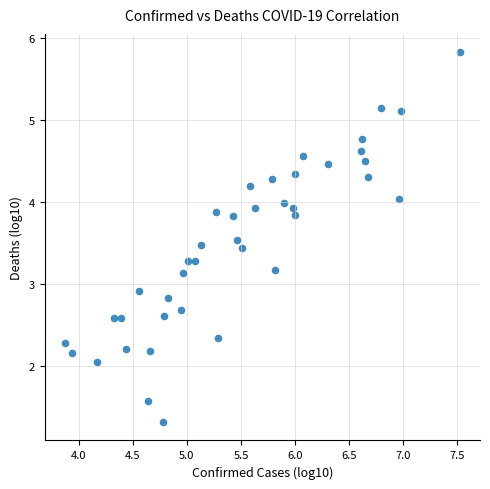

What is the range of X values (max minus min)?

3.7